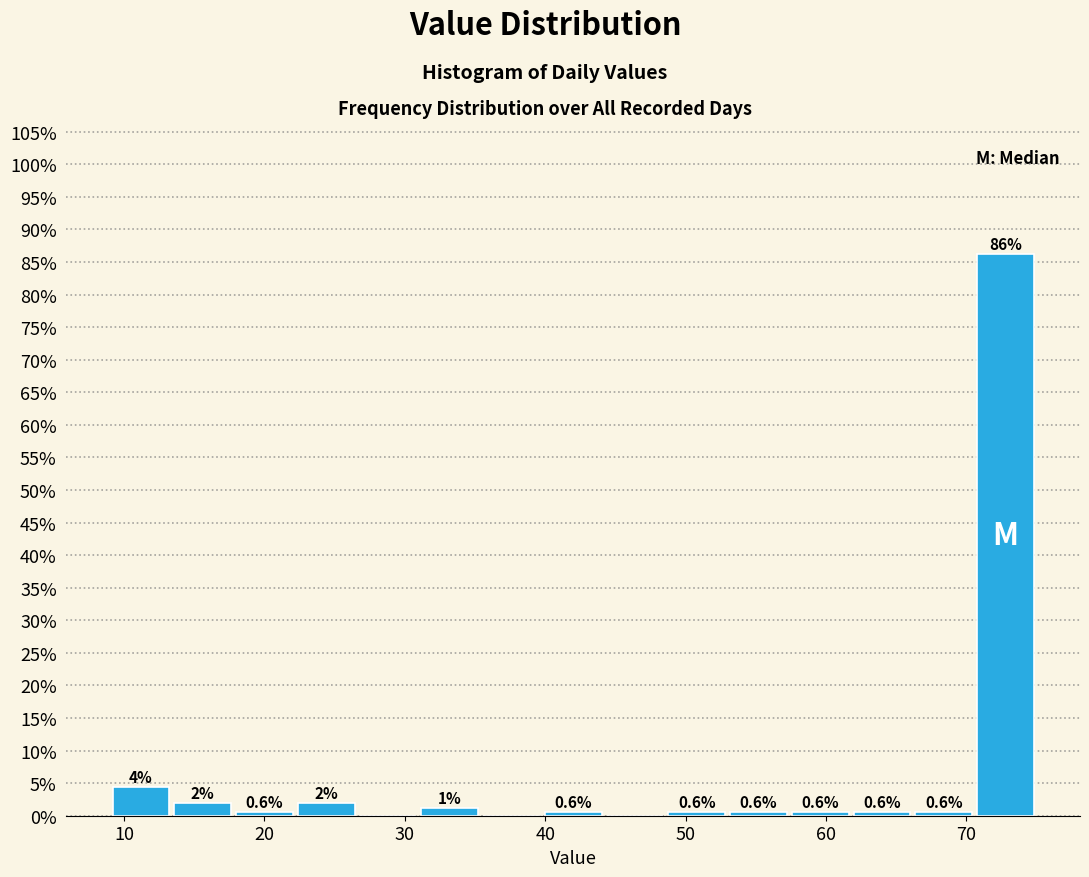

Which range on the x-axis has the tallest bar?

70.6 to 75.0